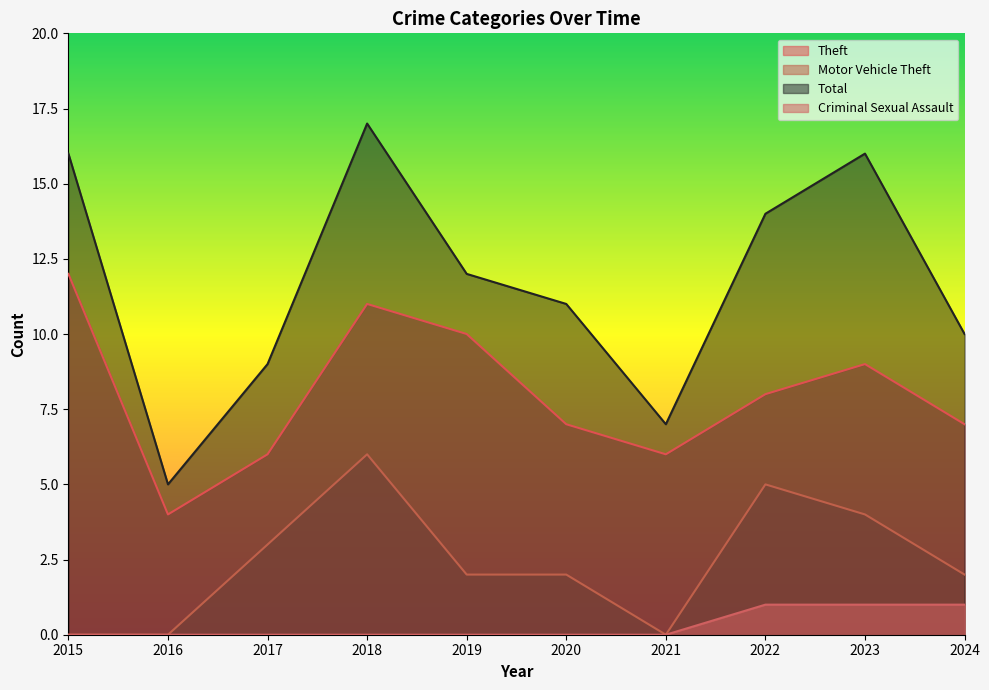

Reading left to right, list all the values displayed in this chart.

Theft: 12	4	6	11	10	7	6	8	9	7
Motor Vehicle Theft: 0	0	3	6	2	2	0	5	4	2
Total: 16	5	9	17	12	11	7	14	16	10
Criminal Sexual Assault: 0	0	0	0	0	0	0	1	1	1